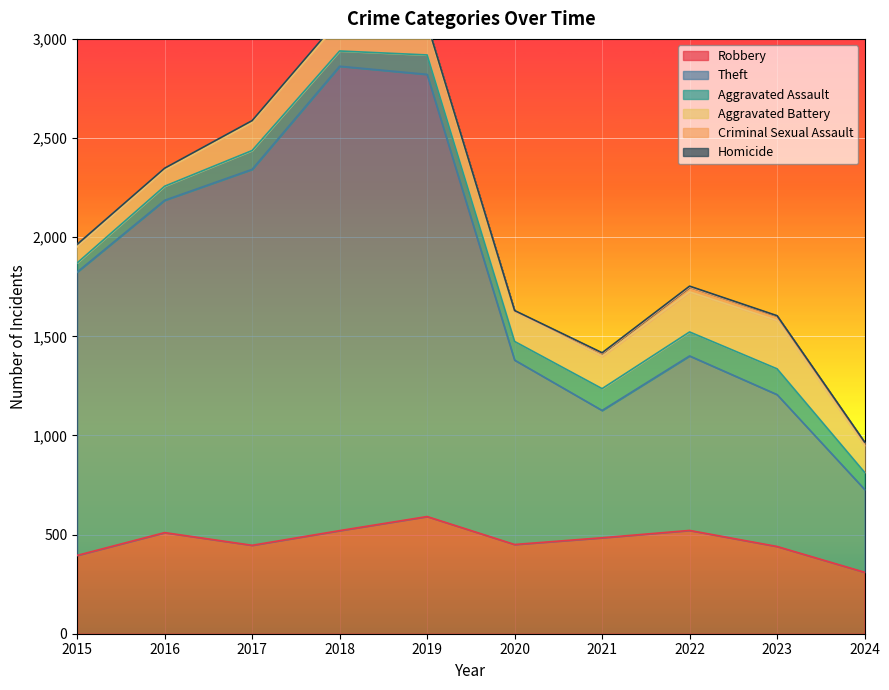

What is the maximum value for Robbery?

591